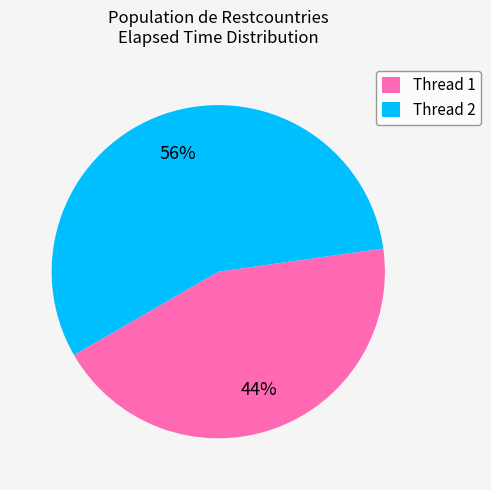

Does any single category account for the majority?

Yes